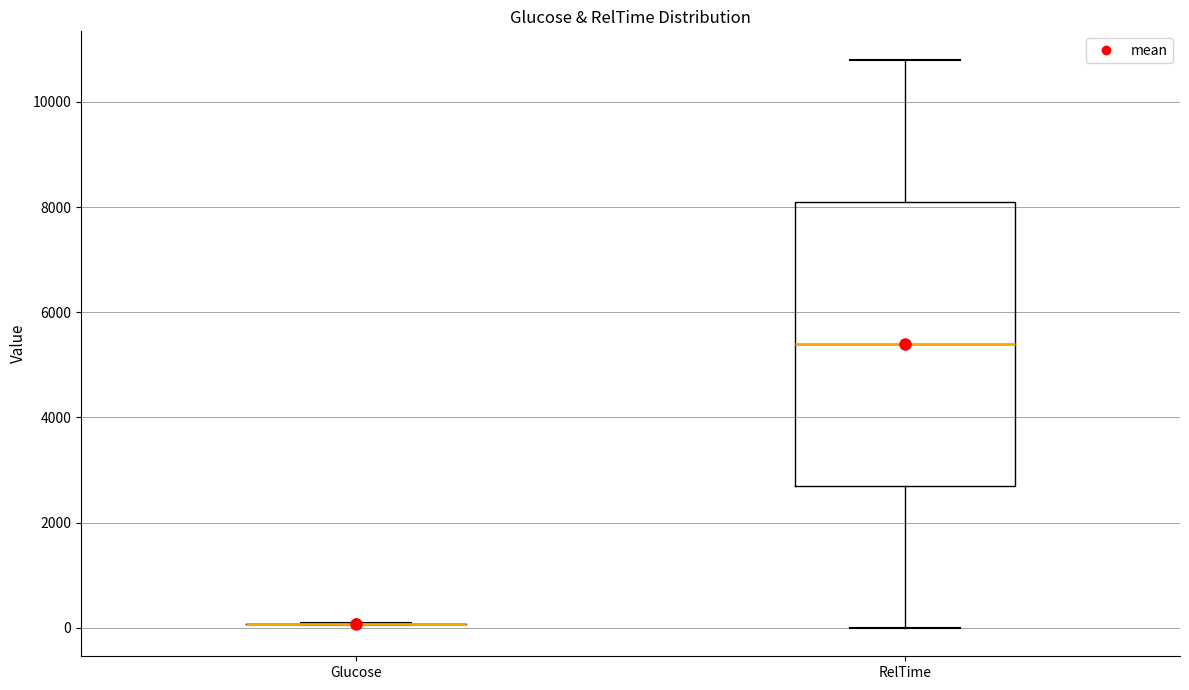

Which box is the tallest, from its lower edge to its upper edge?

RelTime